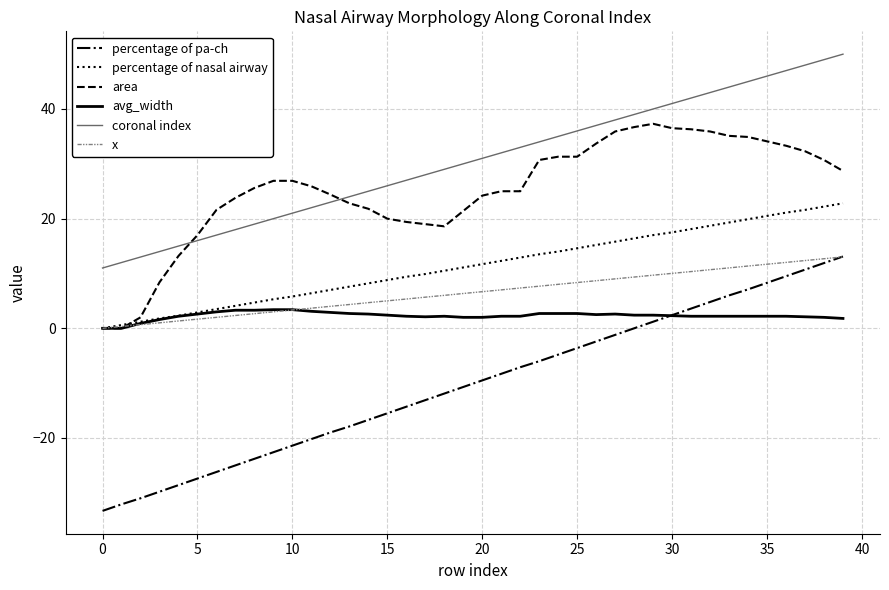

What are all the series names shown in the legend?

percentage of pa-ch, percentage of nasal airway, area, avg_width, coronal index, x